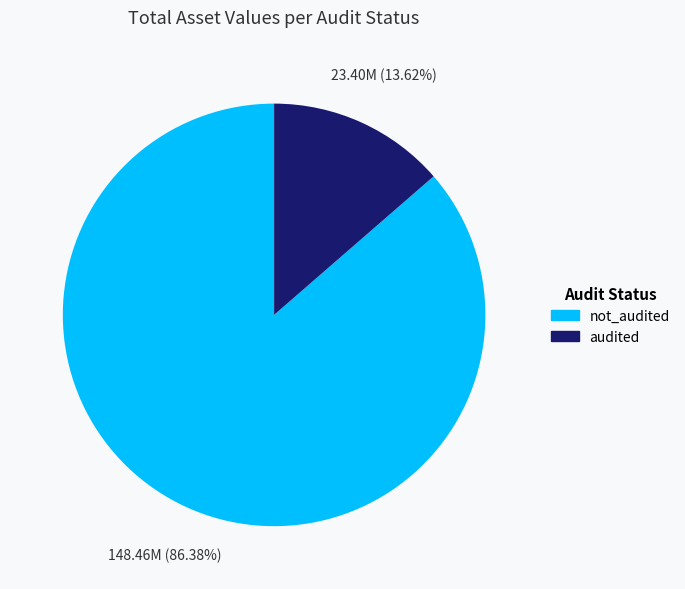

To the nearest percent, what is the difference between the largest and smallest slice percentages?

73%